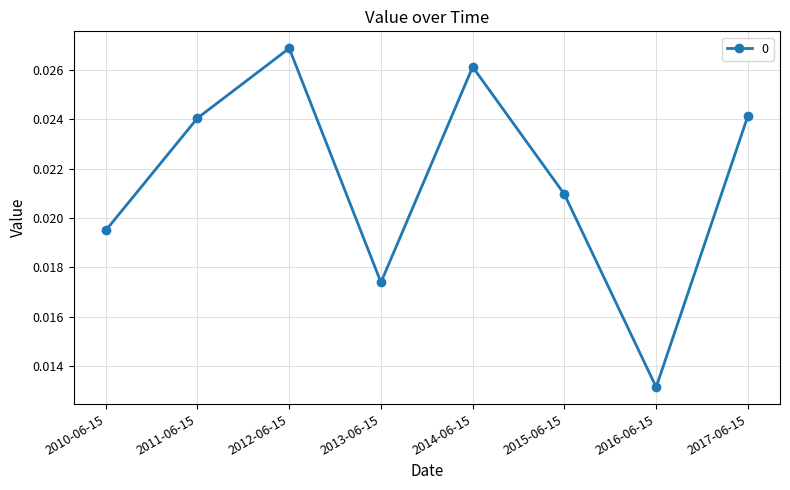

Between 2014-06-15 and 2011-06-15, which is larger?

2014-06-15